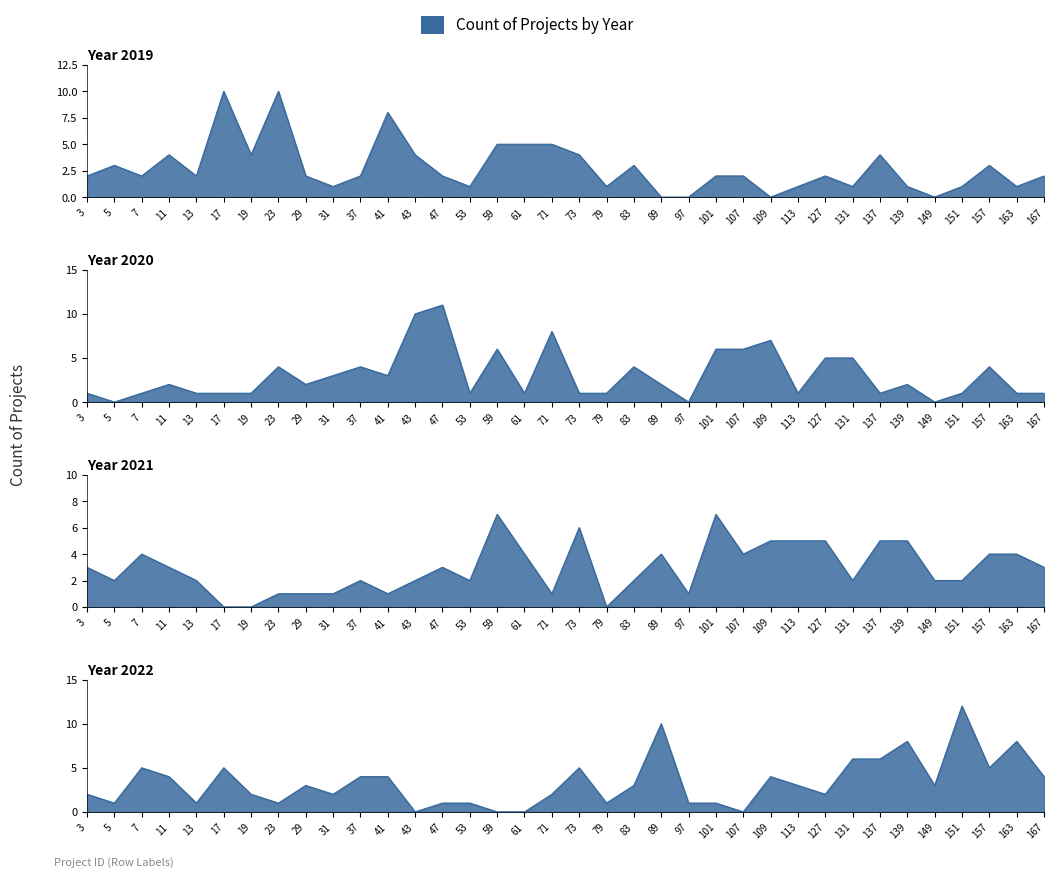

Which series ends up on top after the final intersection of 2022 and 2019?

2022